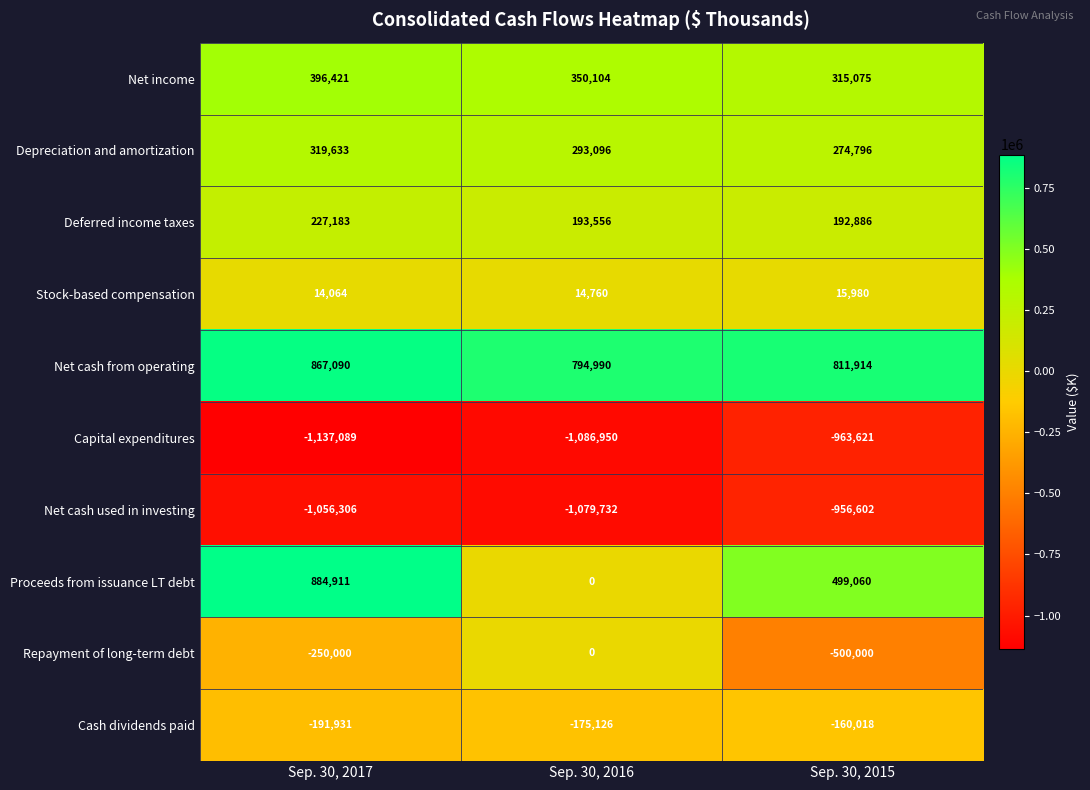

At which label does Capital expenditures first exceed -1086950?

Sep. 30, 2015